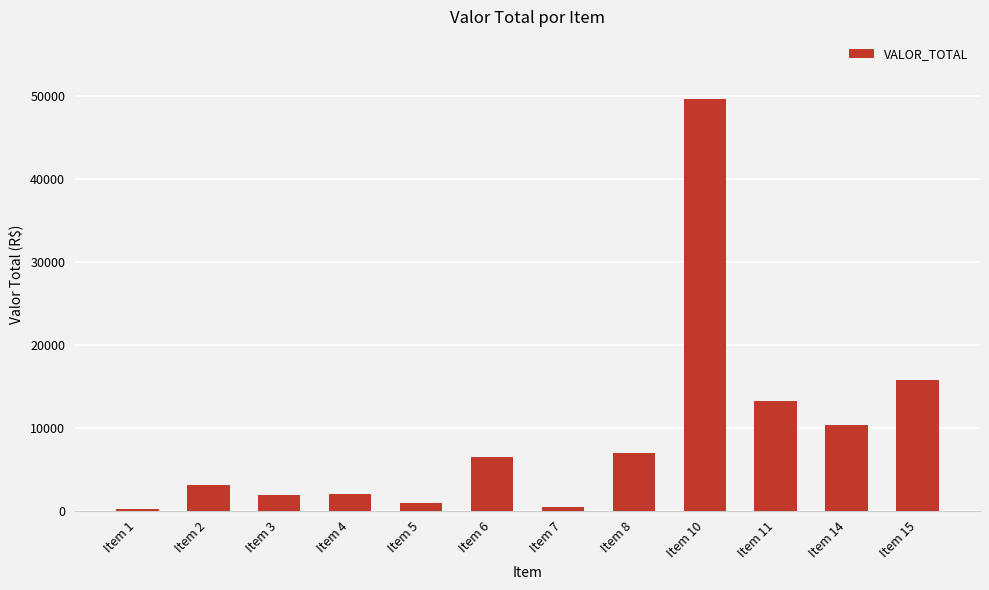

At which label is the value closest to 24923?

Item 15